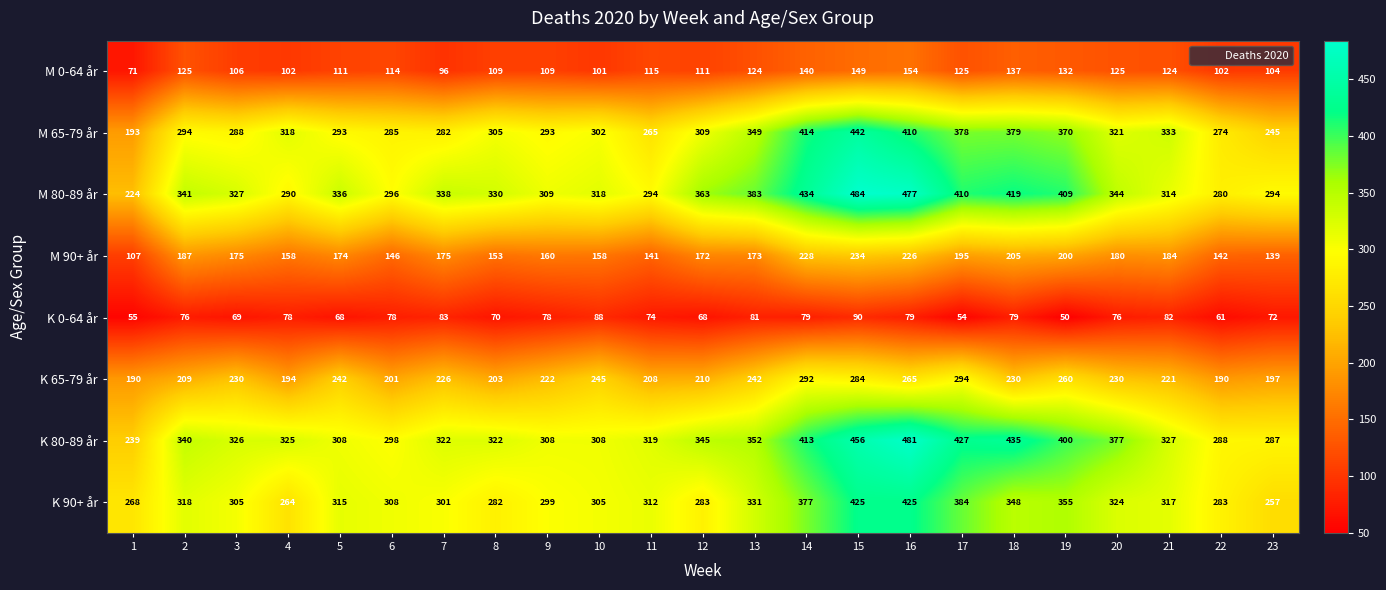

What is the difference between the second highest and minimum values in the M 80-89 år series?

253